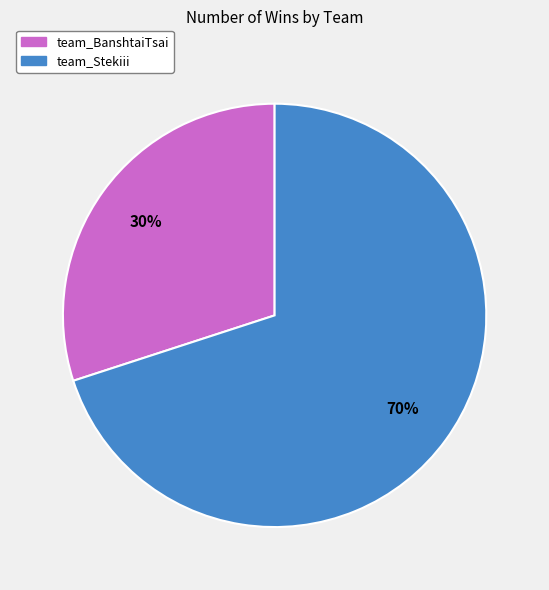

Which category accounts for the majority?

team_Stekiii